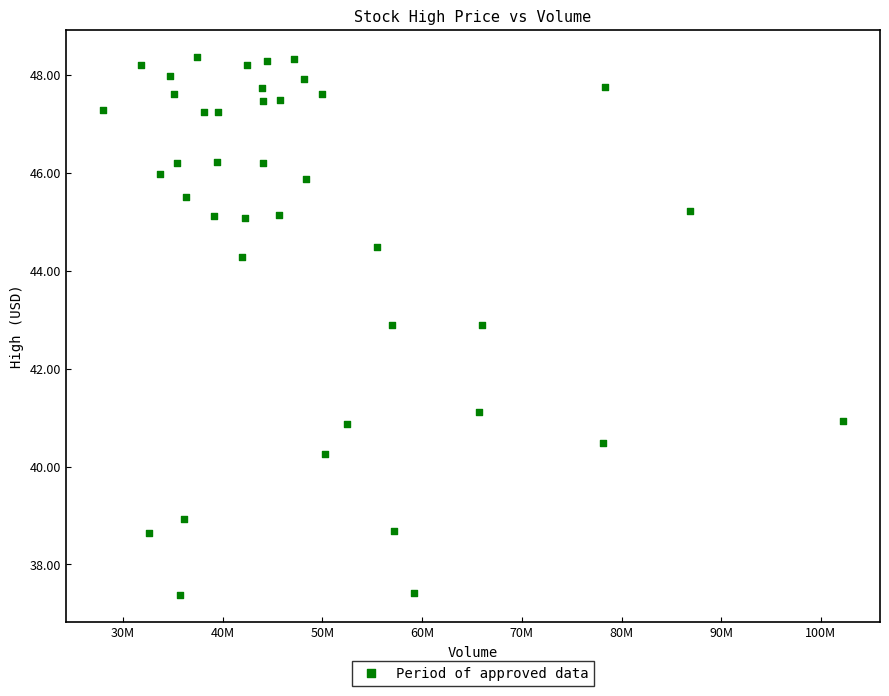

What is the range of Y values (max minus min)?

11.0